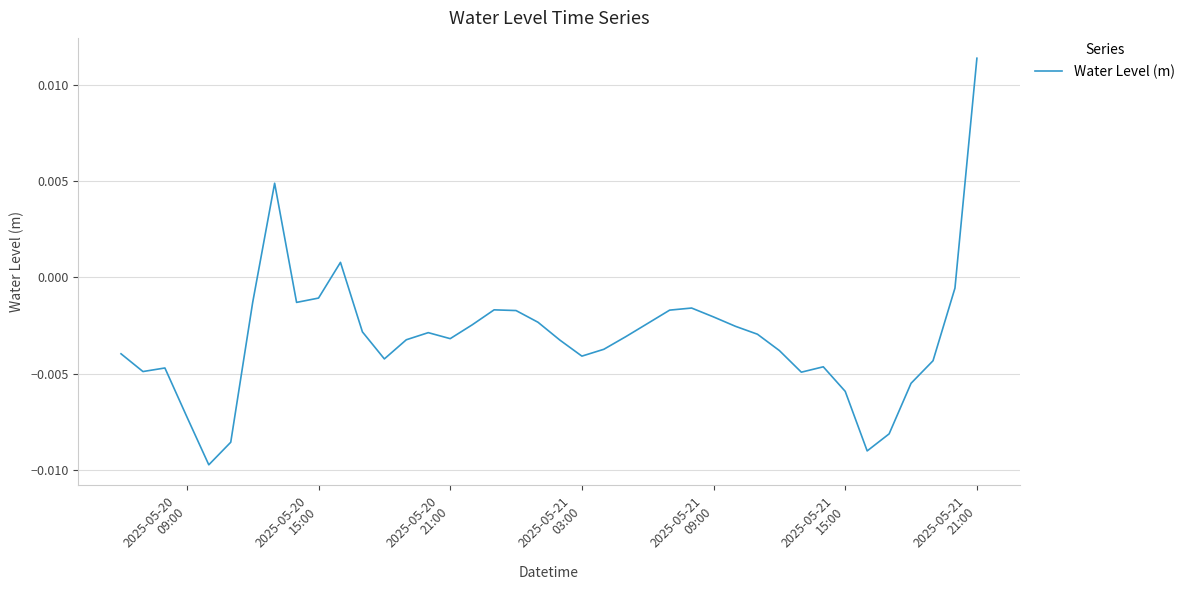

How many lines are shown in the chart?

1